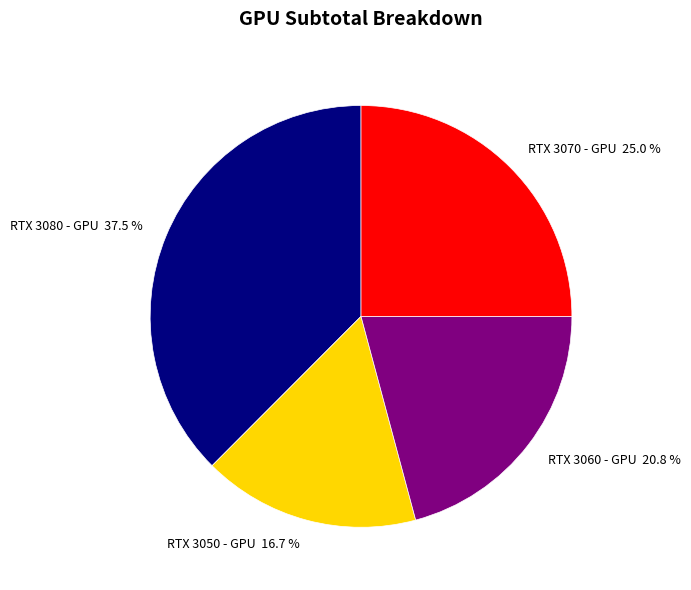

Between RTX 3070 - GPU and RTX 3060 - GPU, which is larger?

RTX 3070 - GPU